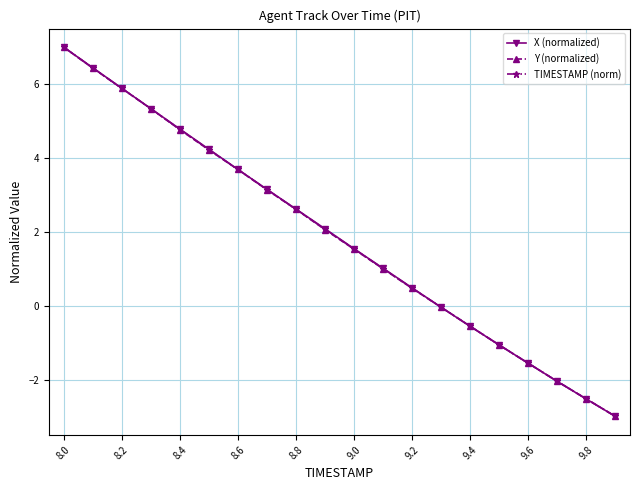

What is the minimum value shown in the chart?

-3.0